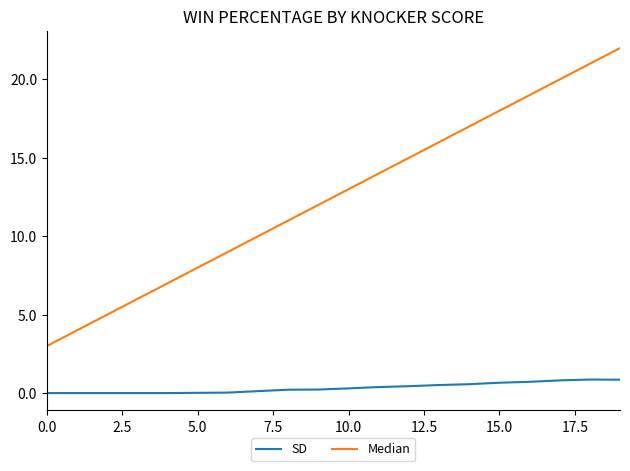

Which series has the largest total across all categories?

Median